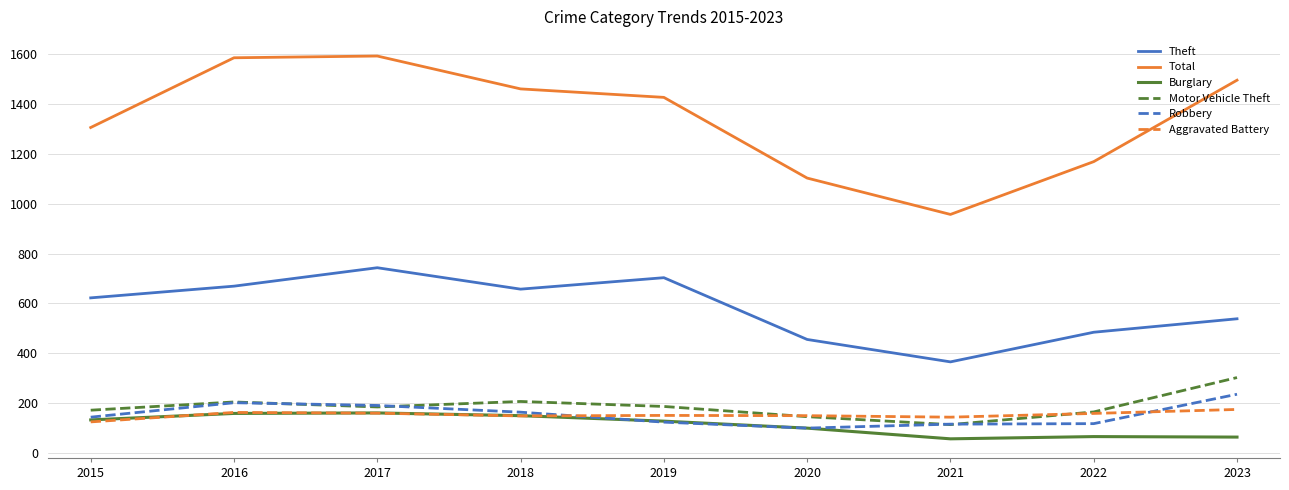

Does the chart display data point markers on the line(s)?

No